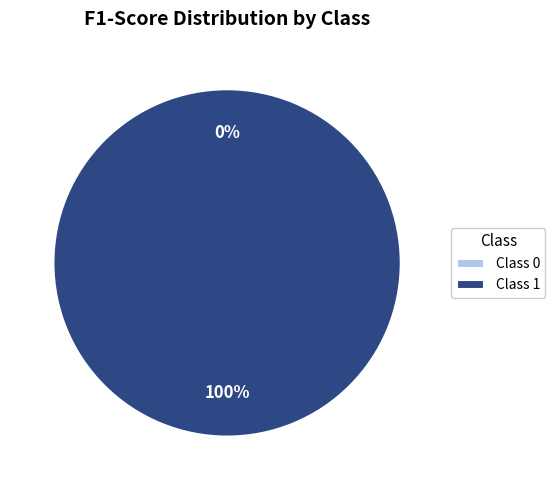

How many segments does this pie chart have?

2